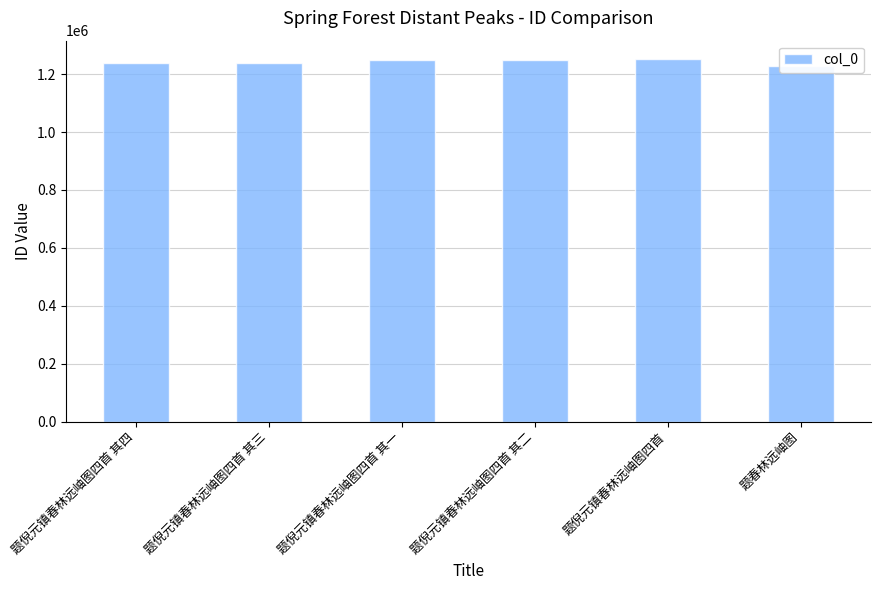

How many bars are there in total?

6